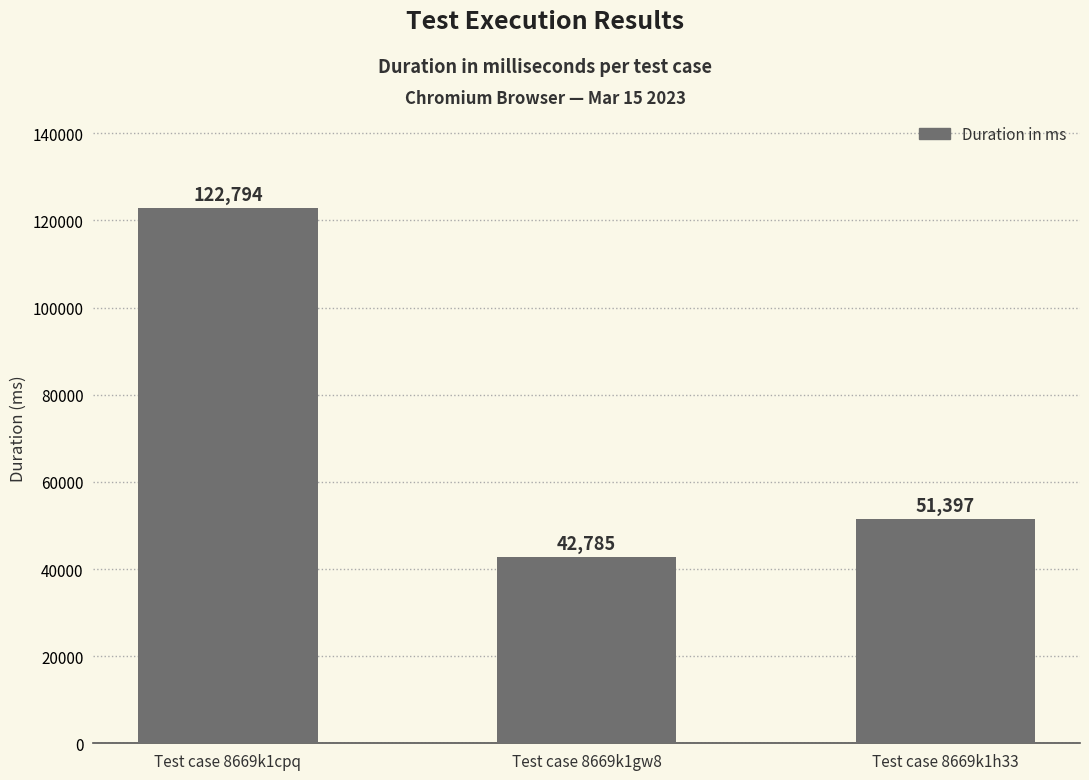

What is the ratio of the value at Test case 8669k1h33 to the value at Test case 8669k1cpq?

0.4